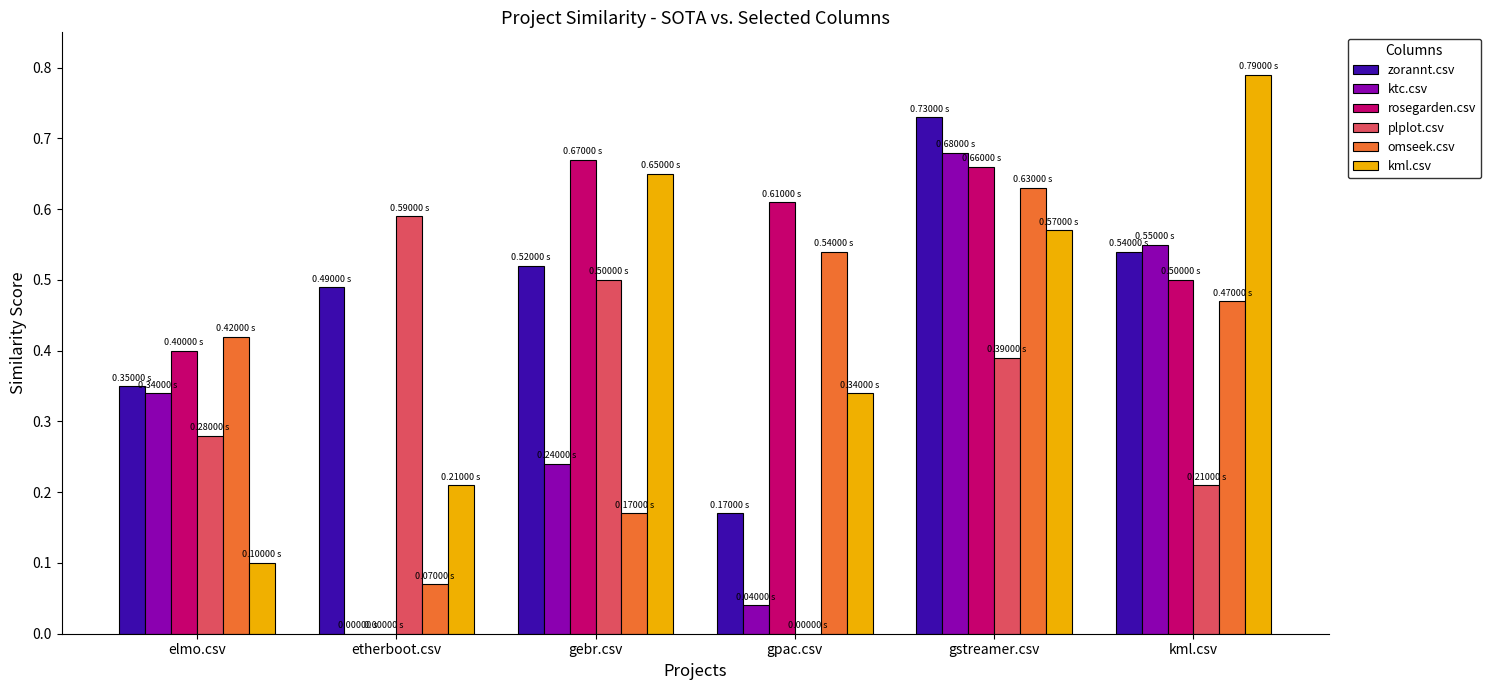

What is the sum of all omseek.csv values?

2.3